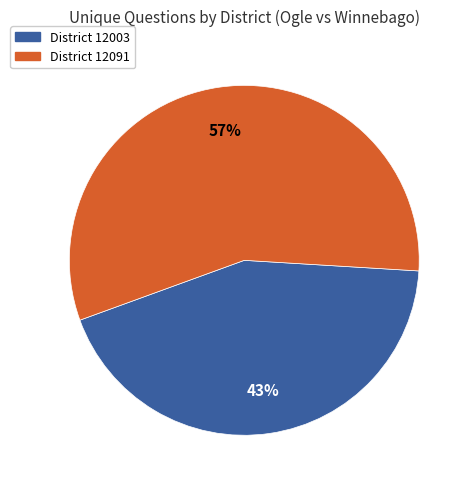

To the nearest percent, what is the average slice percentage?

50%